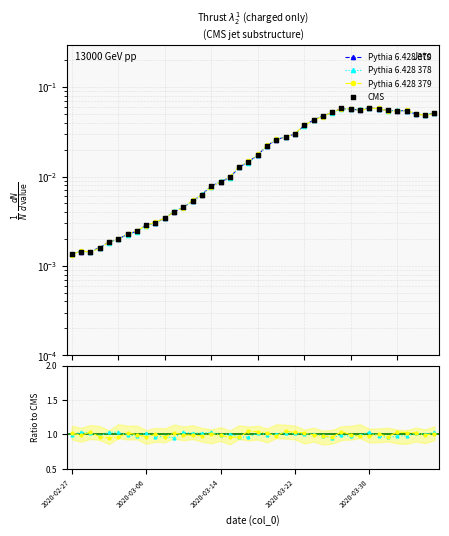

Which series has the largest total across all categories?

Pythia 6.428 379